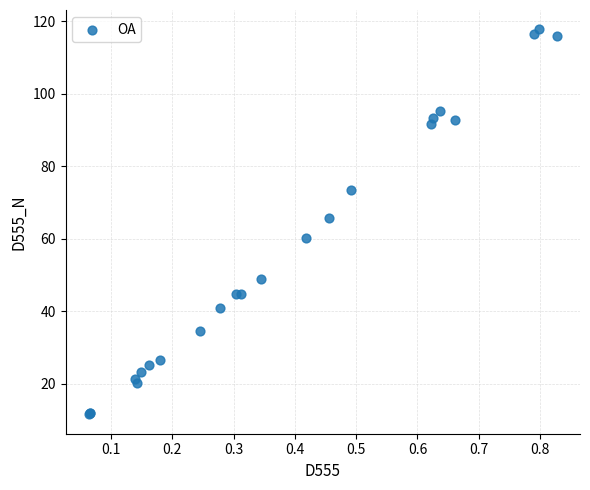

What Y value in the scatter plot is closest to 64?

65.8